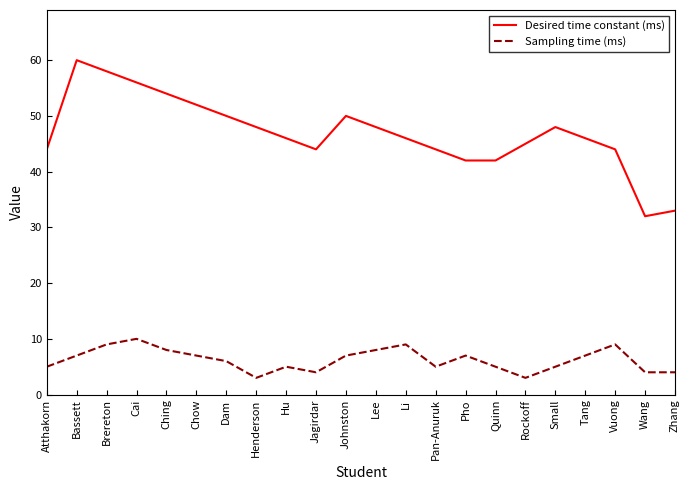

Rank the series by their average value, from lowest to highest.

Sampling time (ms), Desired time constant (ms)